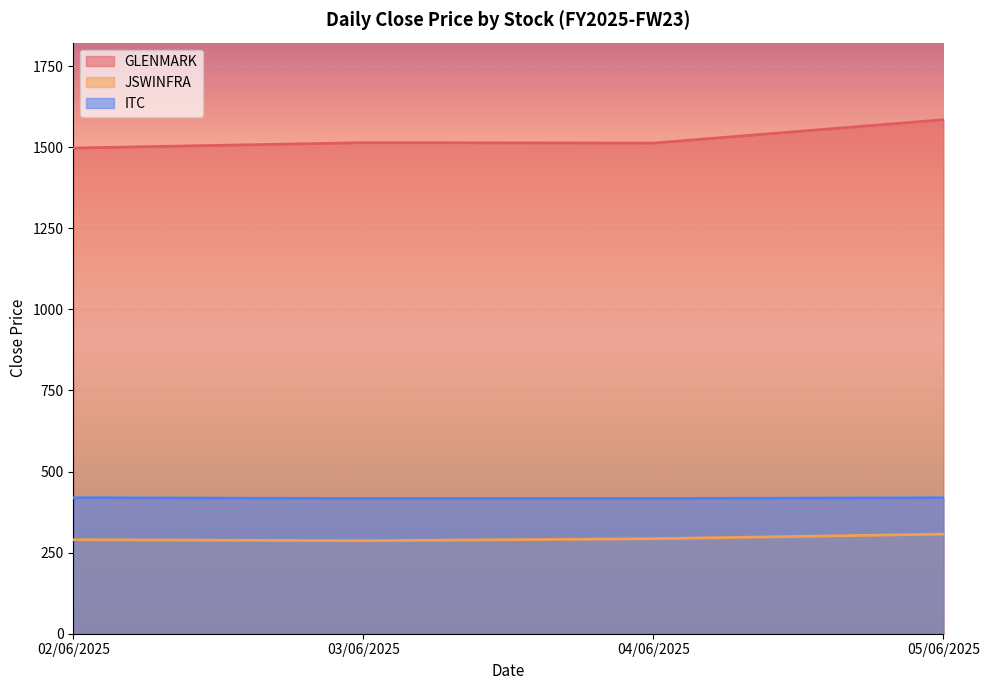

True or false: JSWINFRA and ITC intersect in this chart.

False